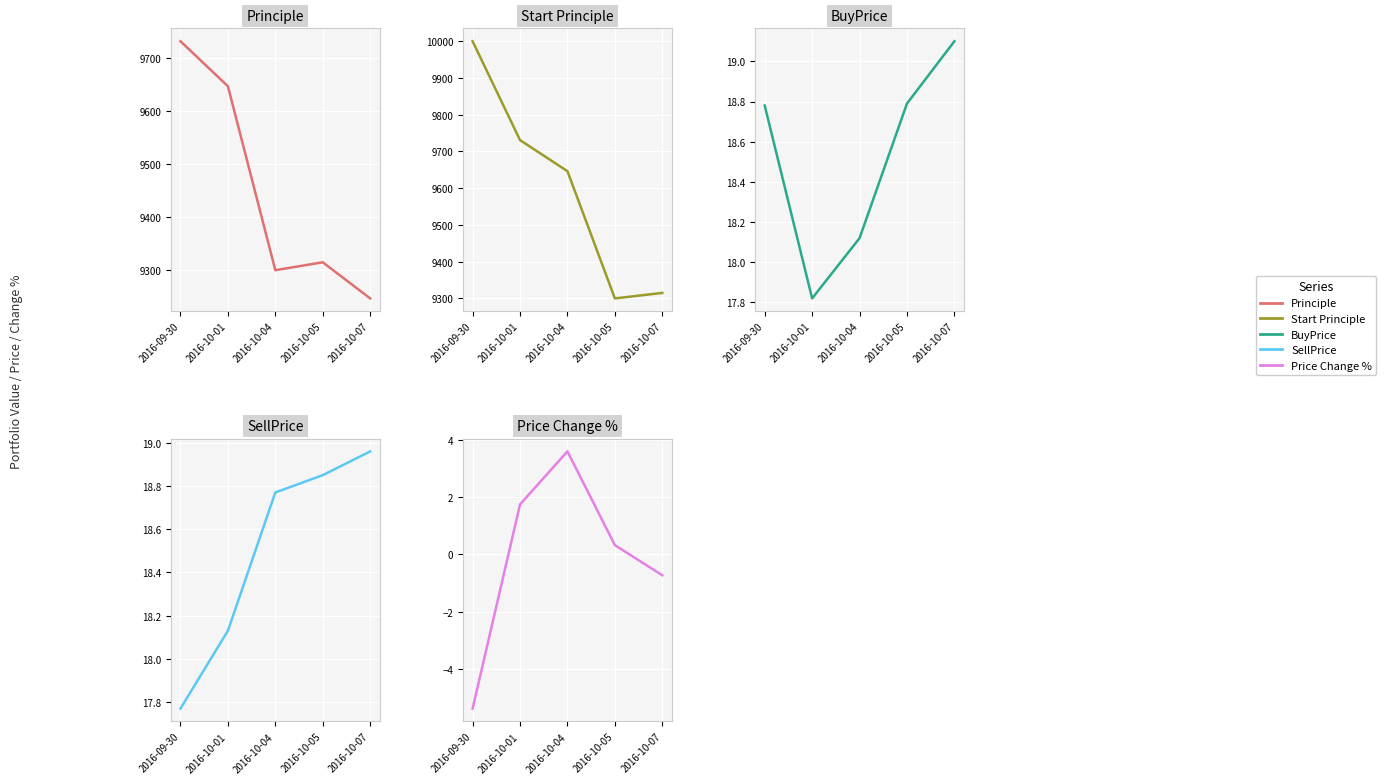

How many data points does each series have?

5